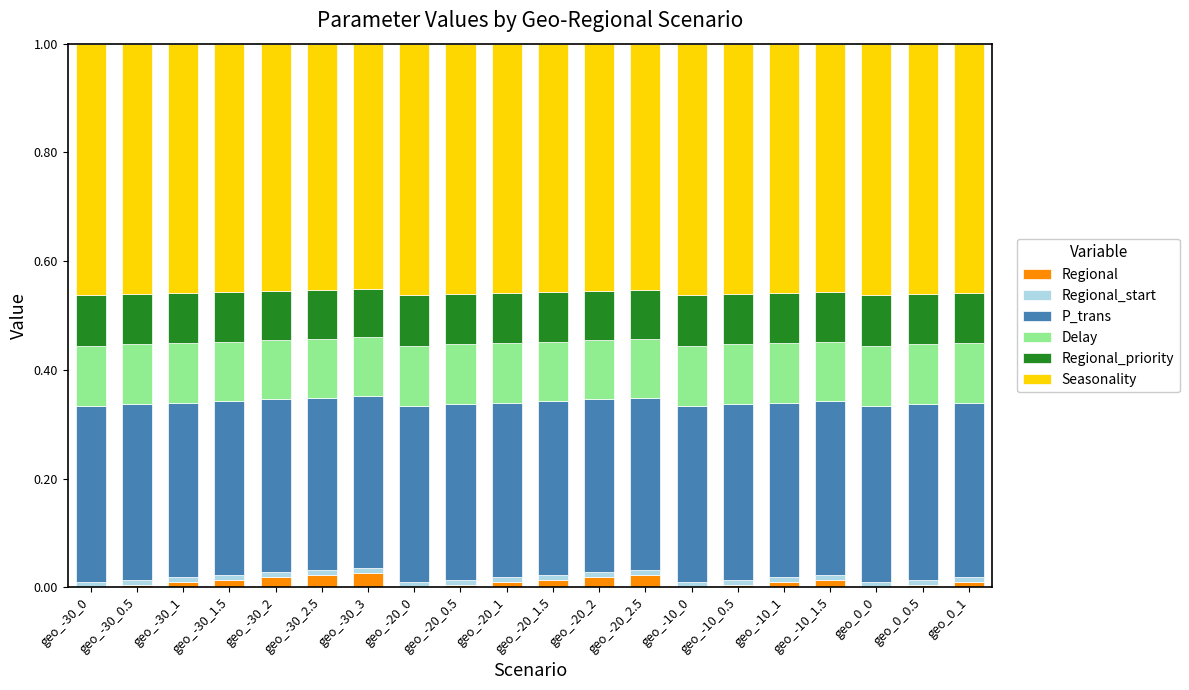

Are the bars grouped side by side (vs. stacked)?

No